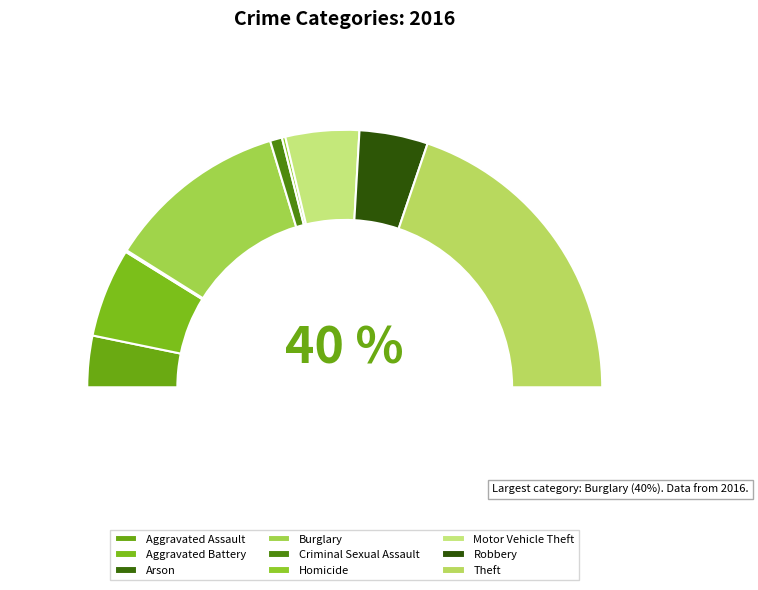

How many segments does this pie chart have?

9